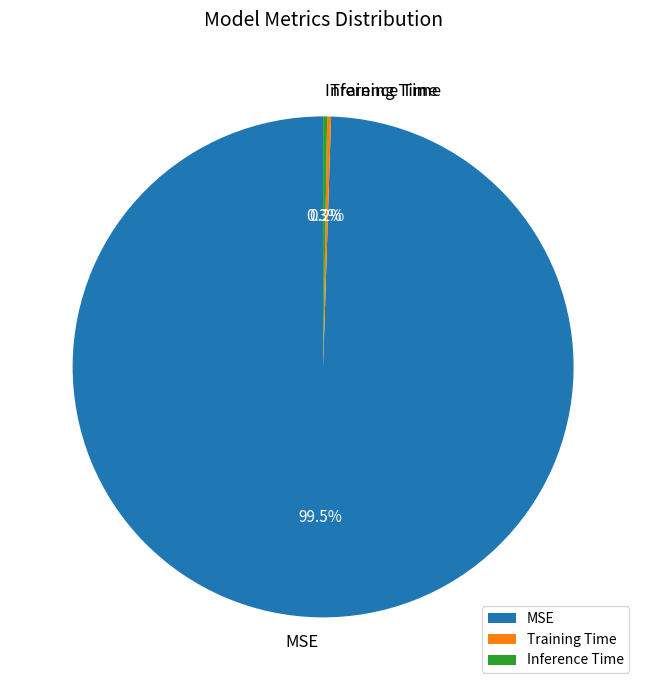

What is the majority slice?

MSE